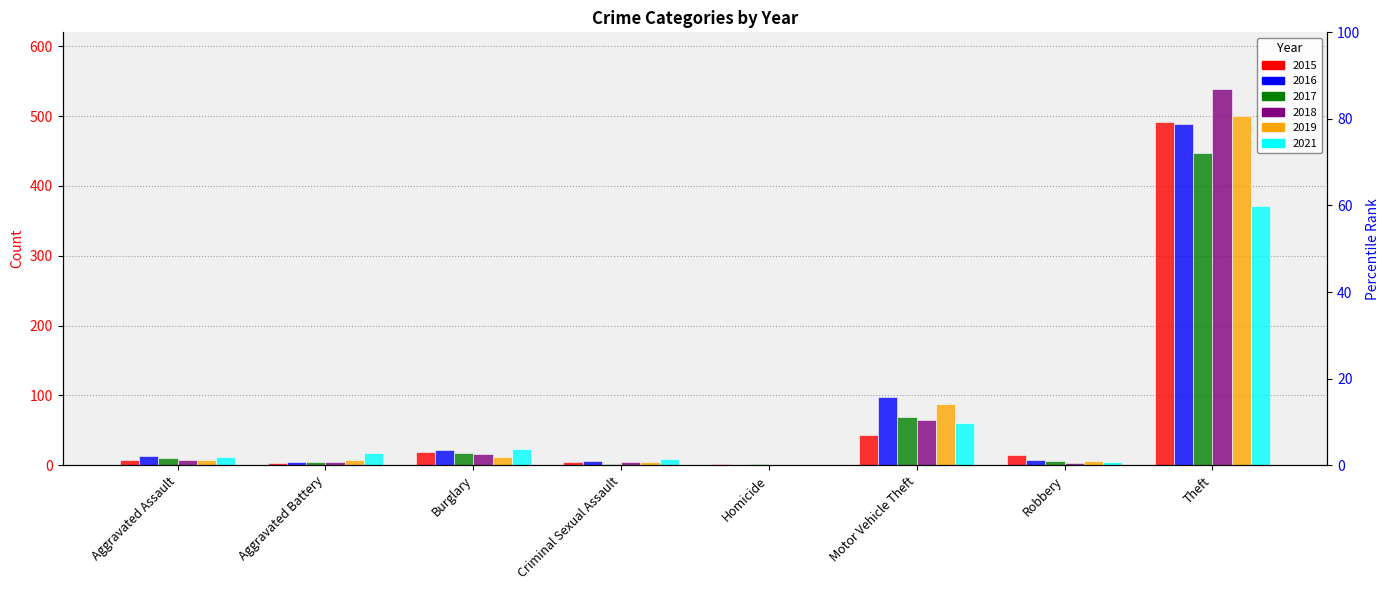

Does the chart contain stacked bars?

No